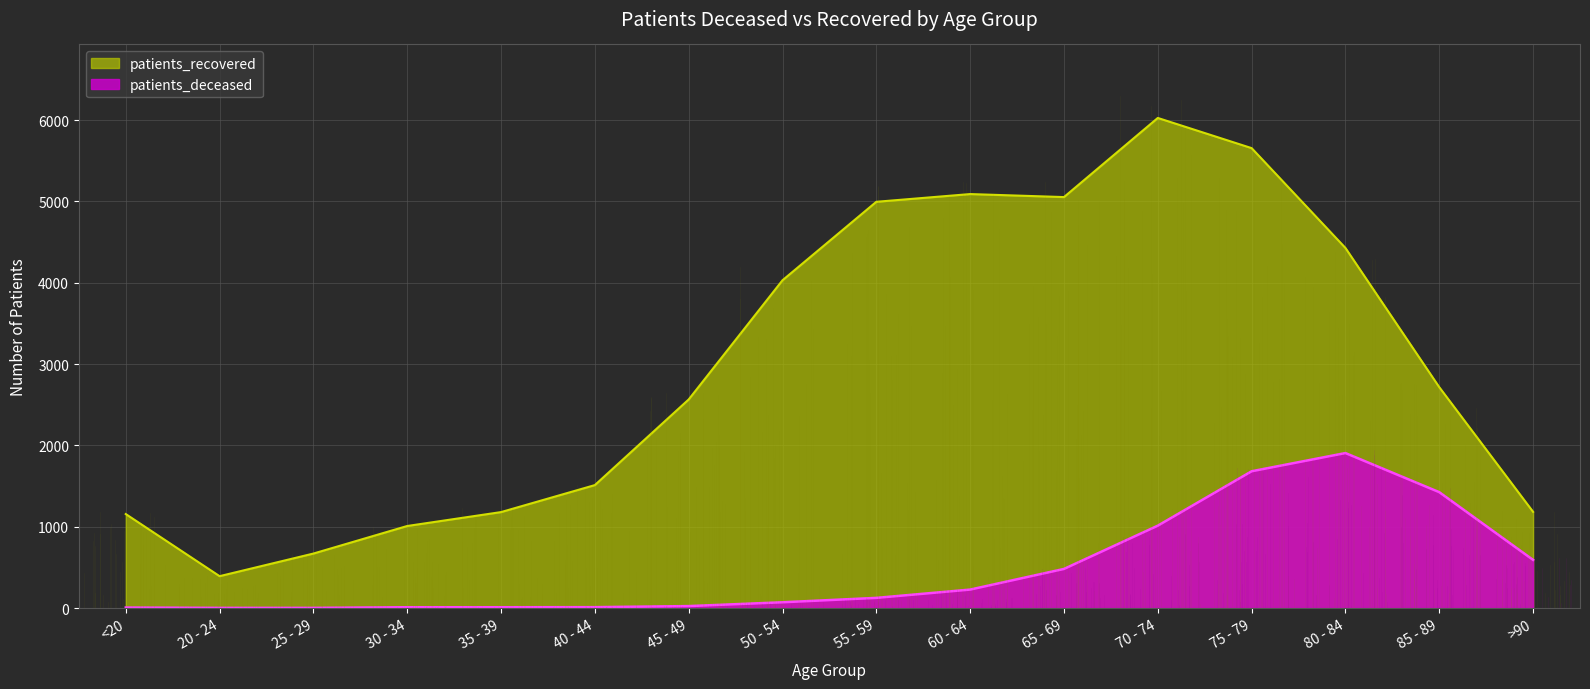

What is the value of the patients_recovered point at the 13th from the left?

5656